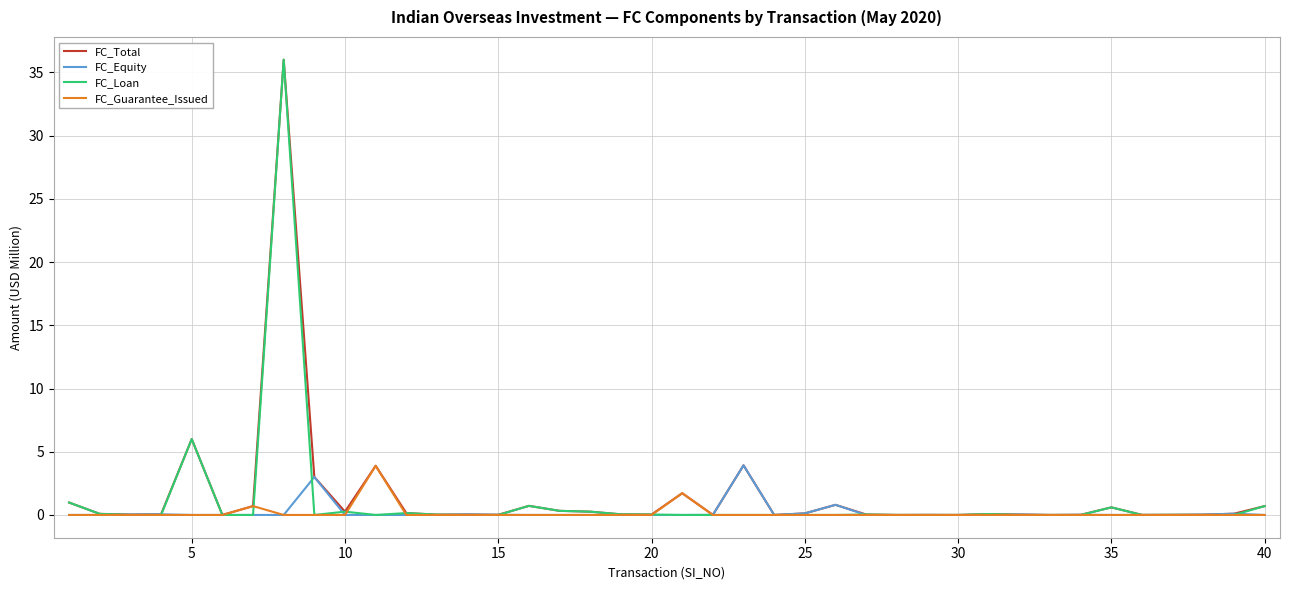

What is the difference between the maximum and minimum values in the FC_Loan series?

36.0